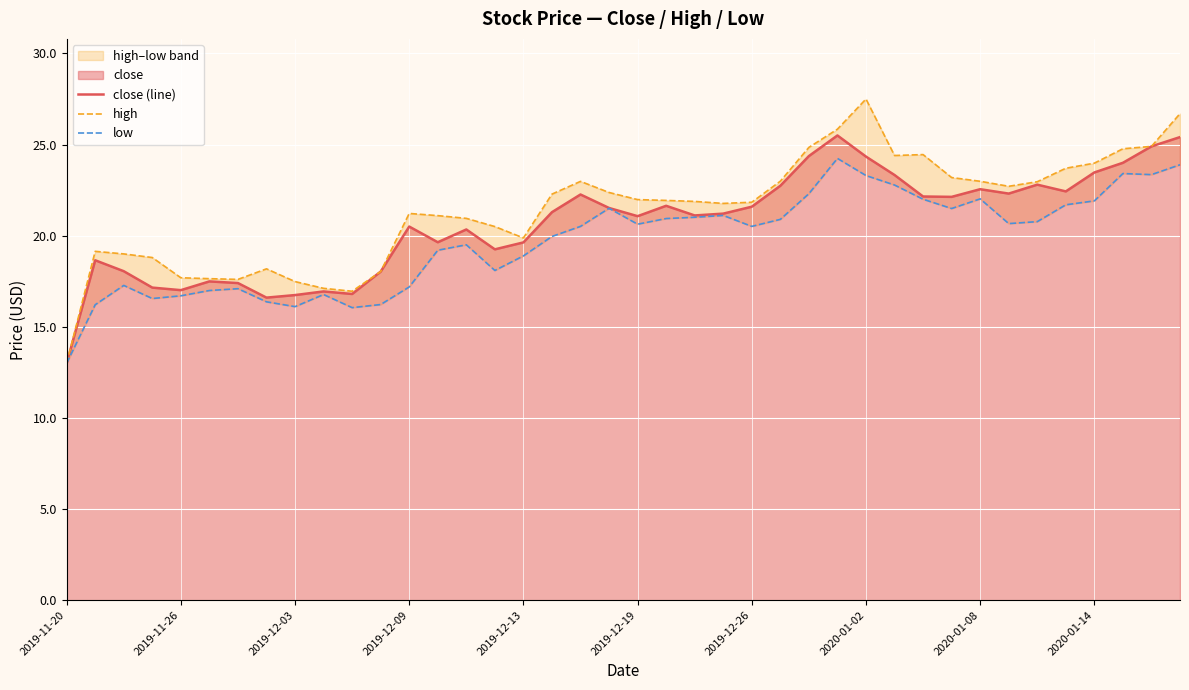

At which category is the sum across all series the highest?

39